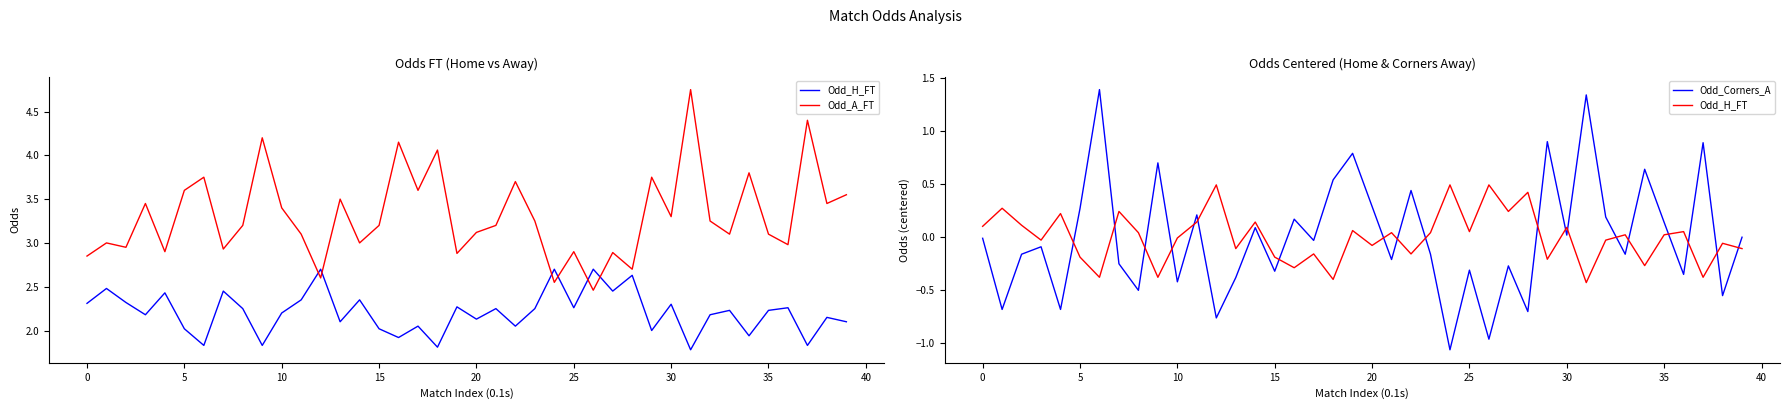

What is the value of the Odd_H_FT point at the 40th from the left?

-0.1